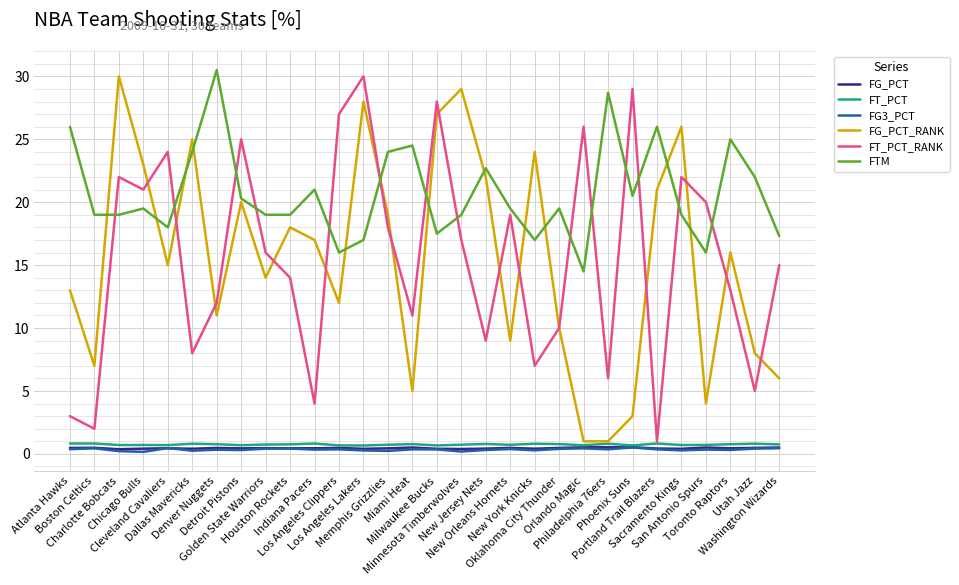

What is the minimum value for FT_PCT_RANK?

1.0